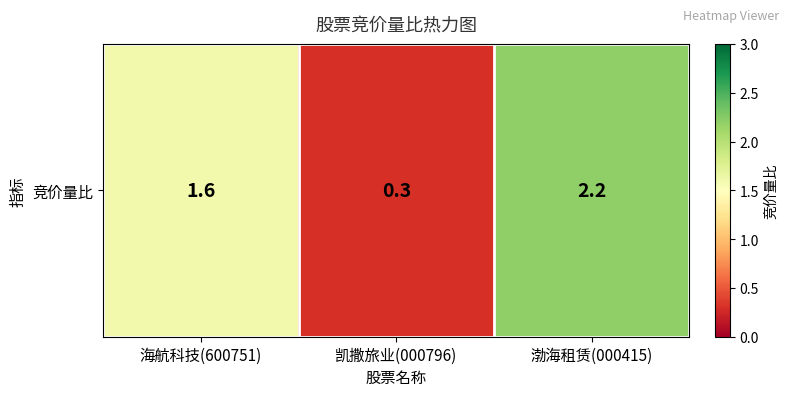

Between 凯撒旅业(000796) and 海航科技(600751), which is larger?

海航科技(600751)